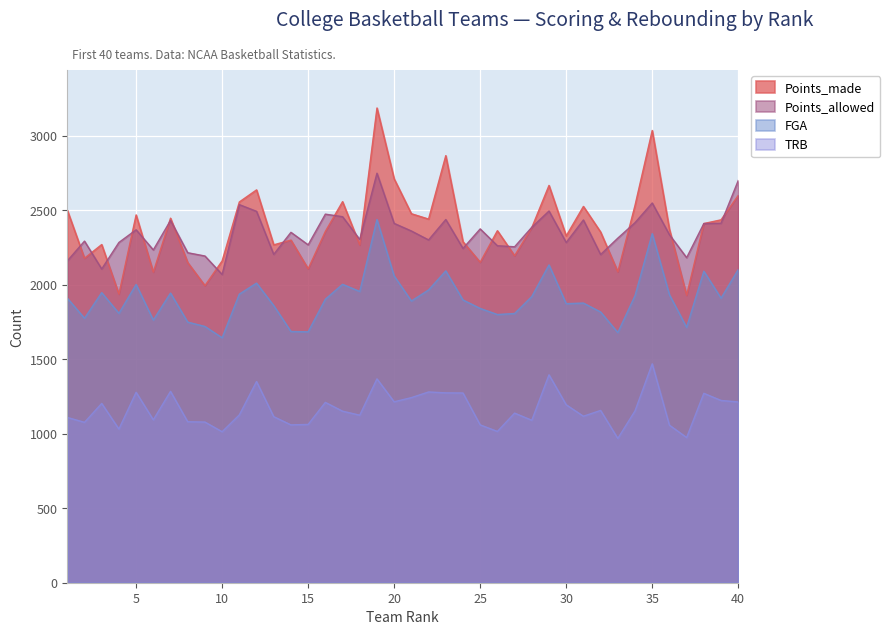

What is the difference between the maximum and second lowest values in the FGA series?

759